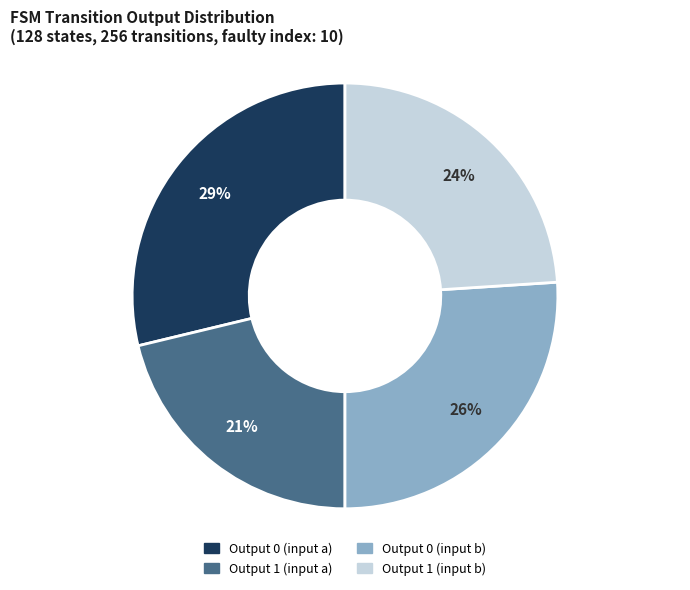

Is there any slice that represents more than half of the pie?

No